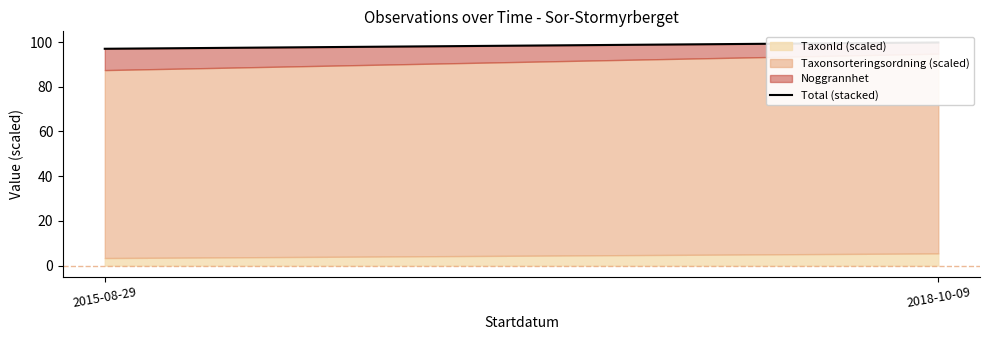

What is the value of the 1st point from the left?

97.0